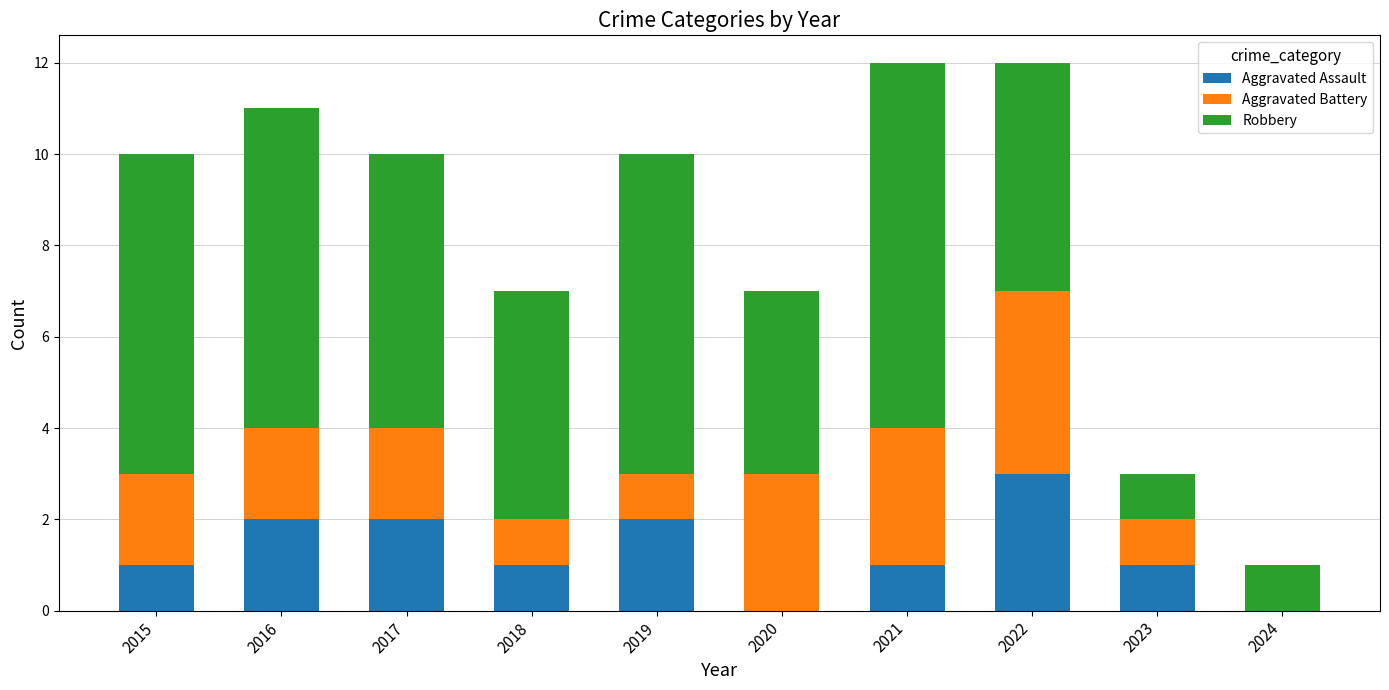

What is the maximum value for Aggravated Assault?

3